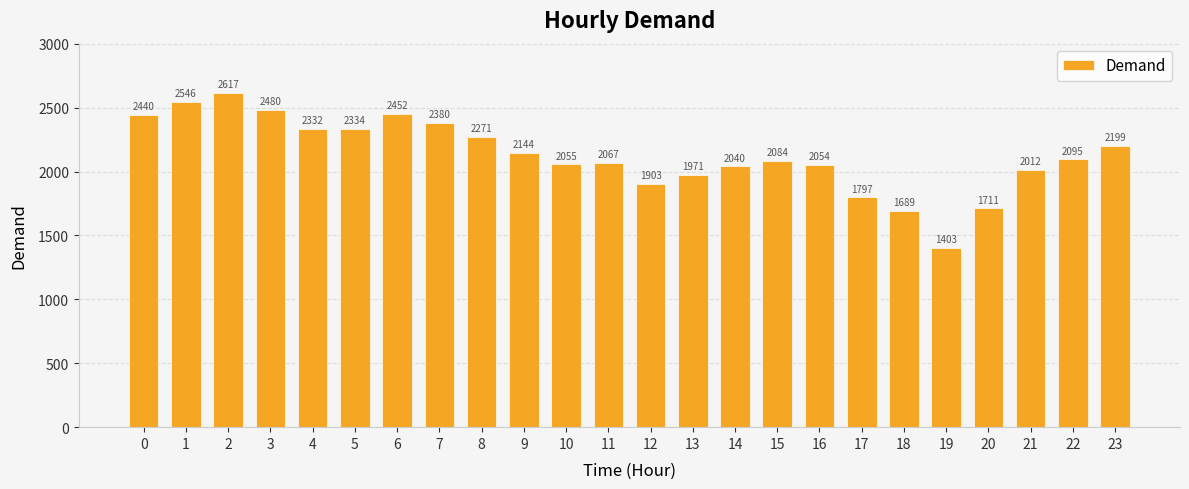

What is the sum of all values?

51076